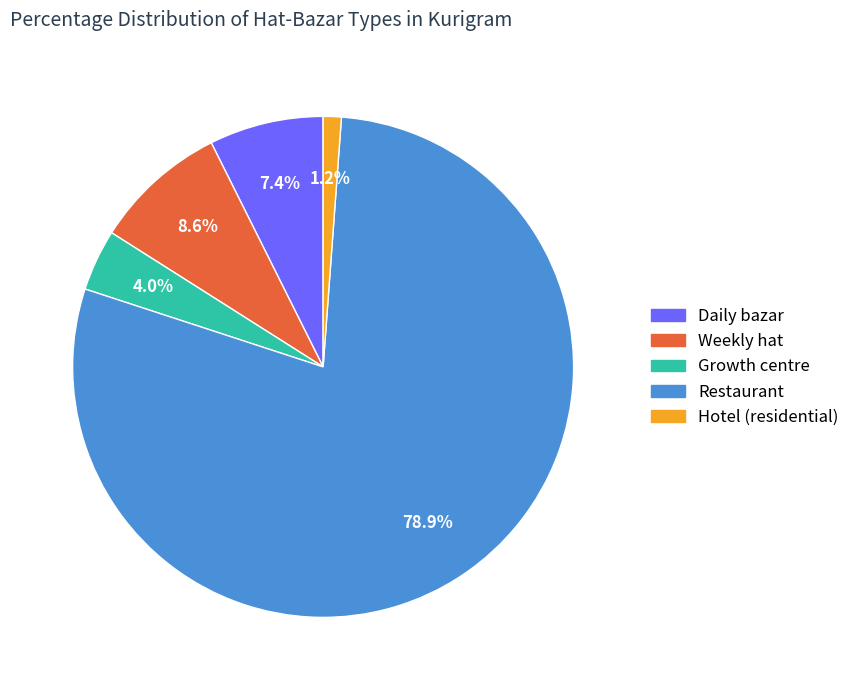

What is the smallest slice in the pie chart?

Hotel (residential)